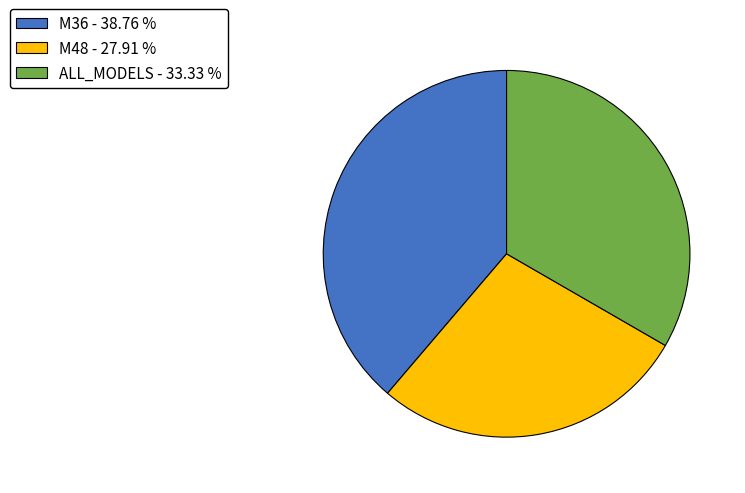

Is it true that M48 is 28% of the pie?

True